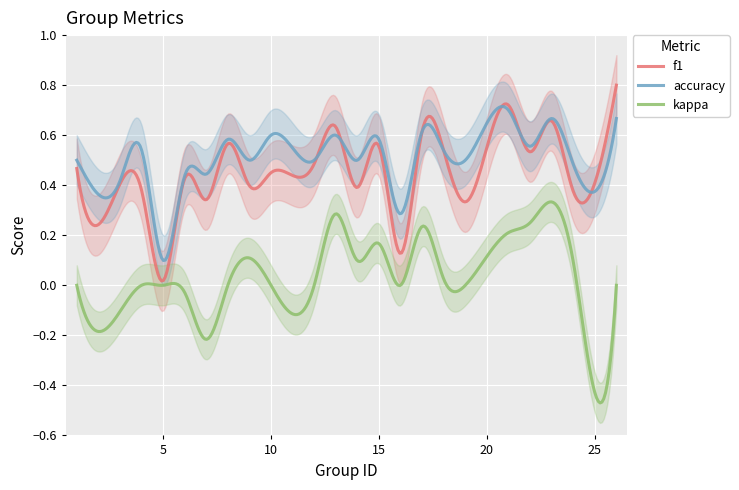

Rank the categories by accuracy value from highest to lowest.

21, 23, 26, 17, 10, 13, 8, 15, 22, 4, 18, 1, 9, 12, 14, 19, 24, 7, 6, 3, 25, 2, 16, 5